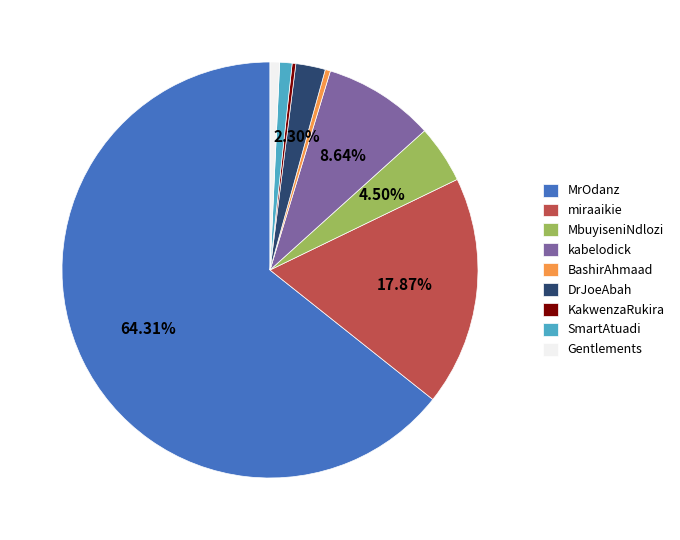

Which category has the biggest portion of the pie?

MrOdanz